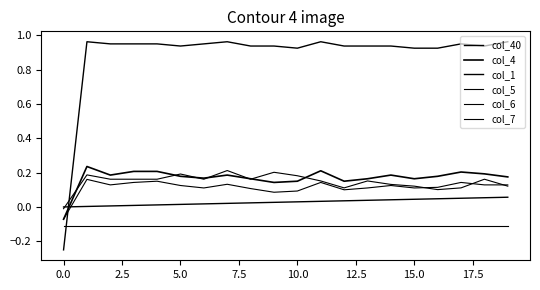

How many negative values does the col_5 series have?

1